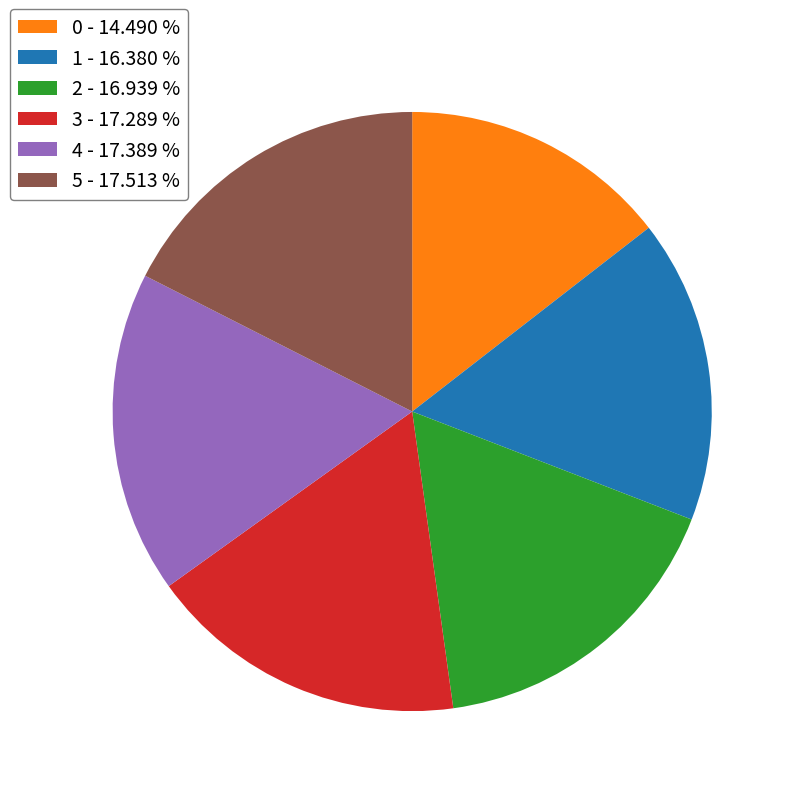

Is 5 the majority of the pie?

No